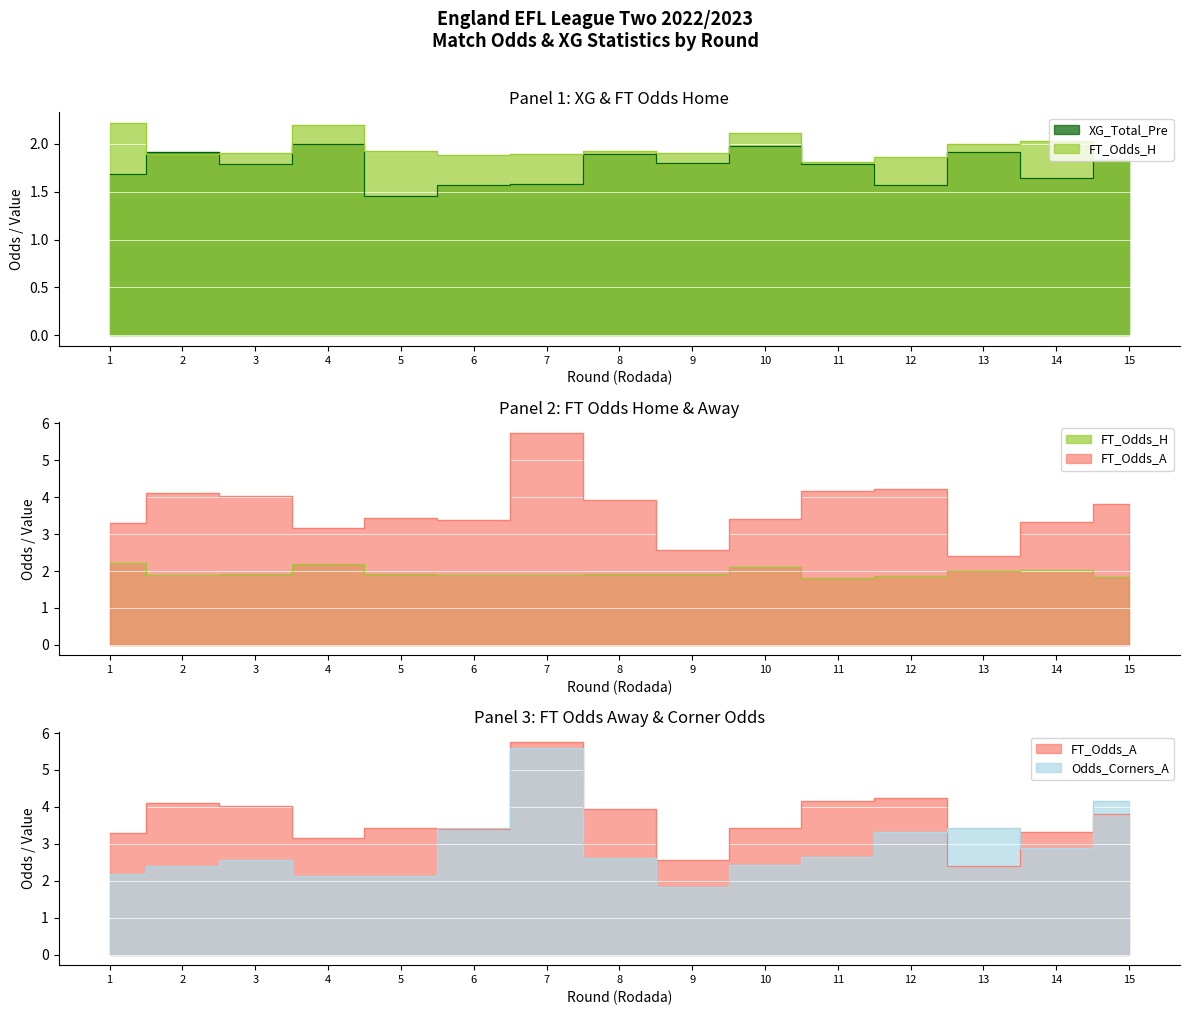

The FT_Odds_H series shows 2.7 at 15. True or false?

False